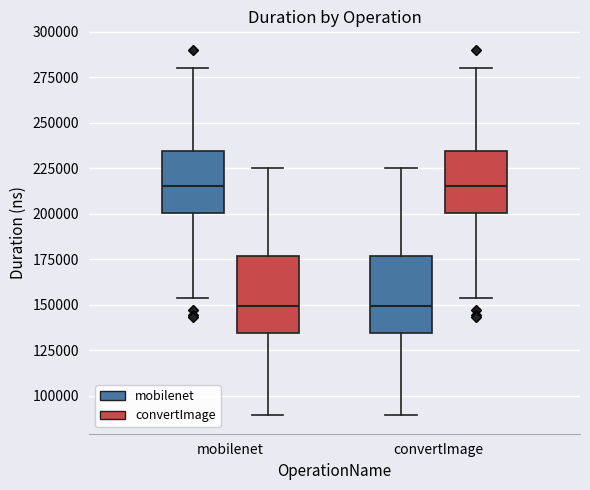

Where is the lower edge of the box for mobilenet (mobilenet) on the y-axis? The values are not printed on the chart, so give them approximately, as read against the axis.

200000